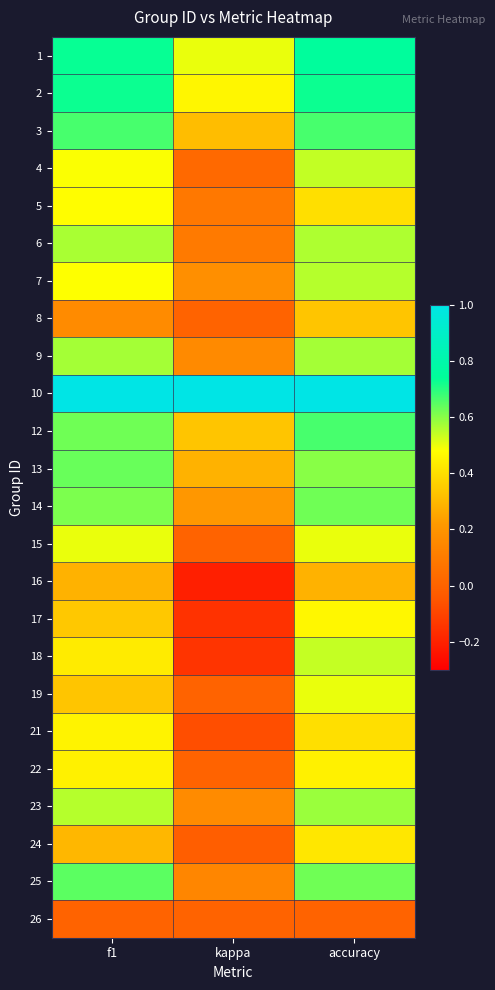

At how many categories does at least one series exceed 0?

3